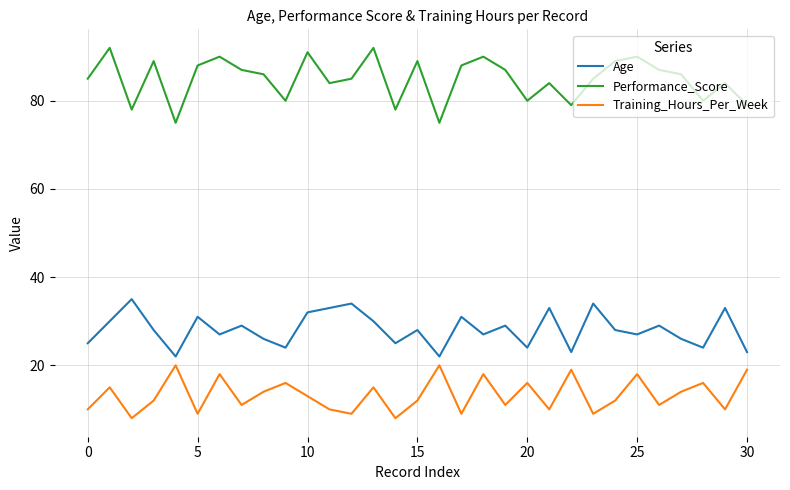

What is the difference between the second highest and second lowest values in the Age series?

12